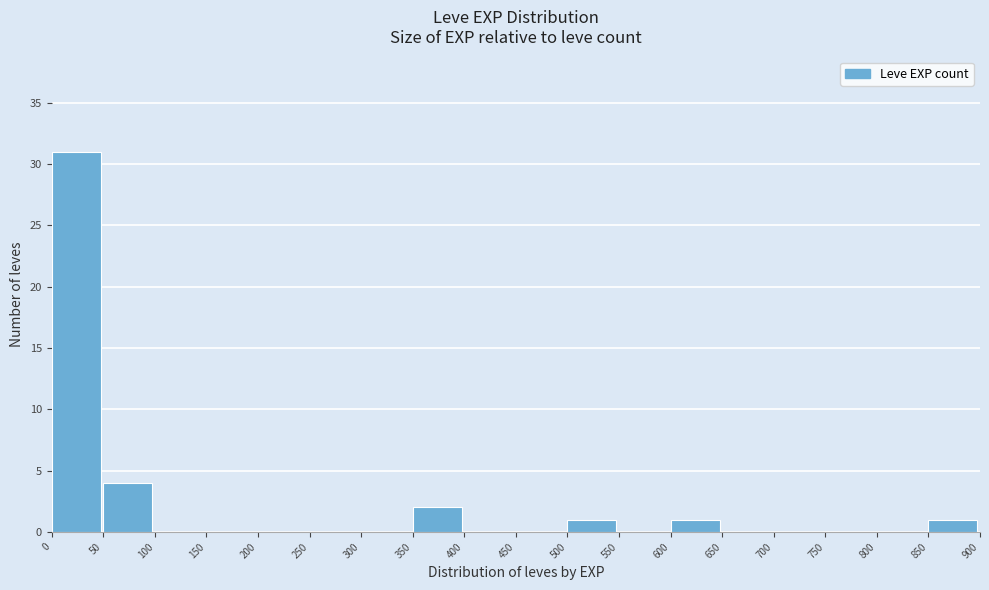

Over which range of the x-axis is the bar tallest?

0 to 50